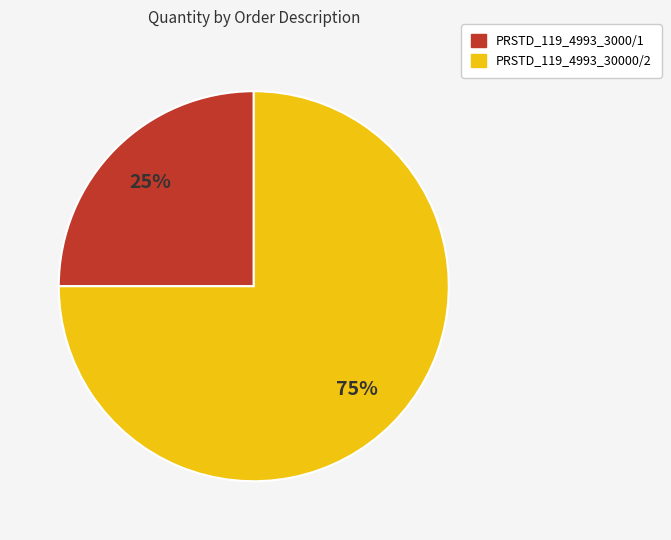

Which slice is the largest?

PRSTD_119_4993_30000/2